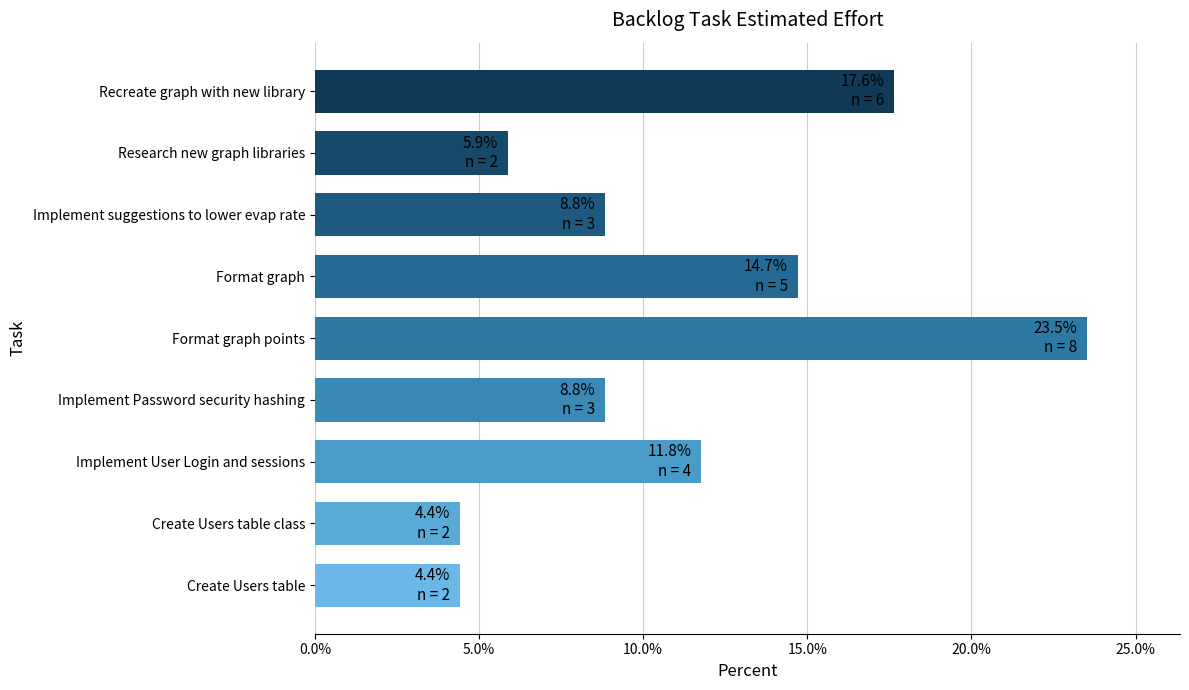

What is the sum of all values?

100.0